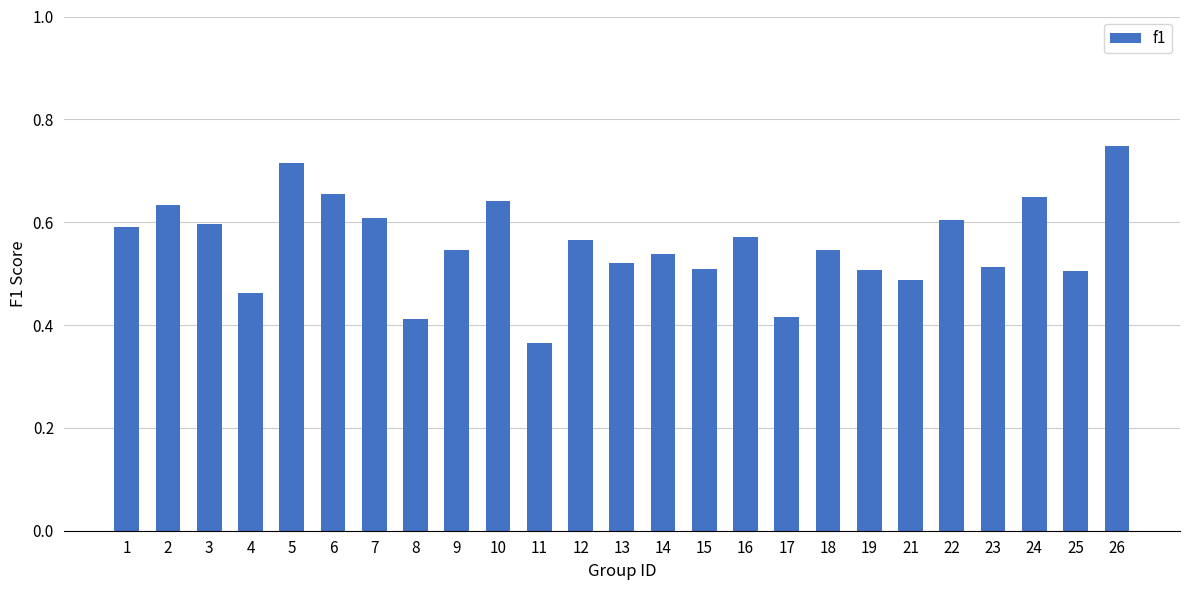

Where is the data nearest to the value 0?

11